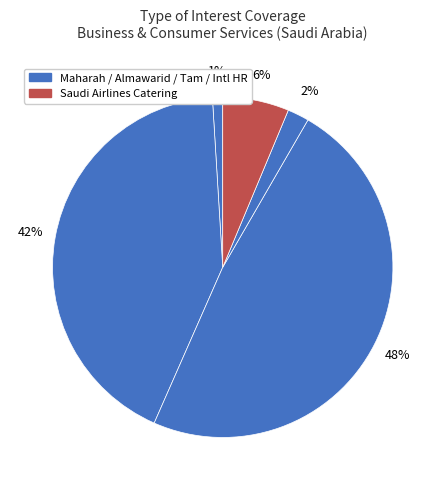

How many slices are in this pie chart?

5